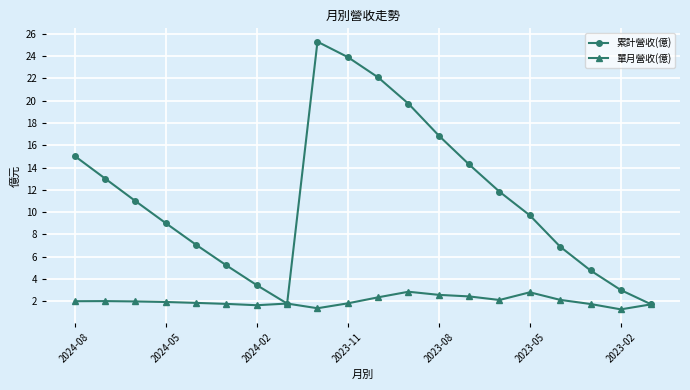

True or false: 單月營收(億) has more than 2 interior local peaks.

True